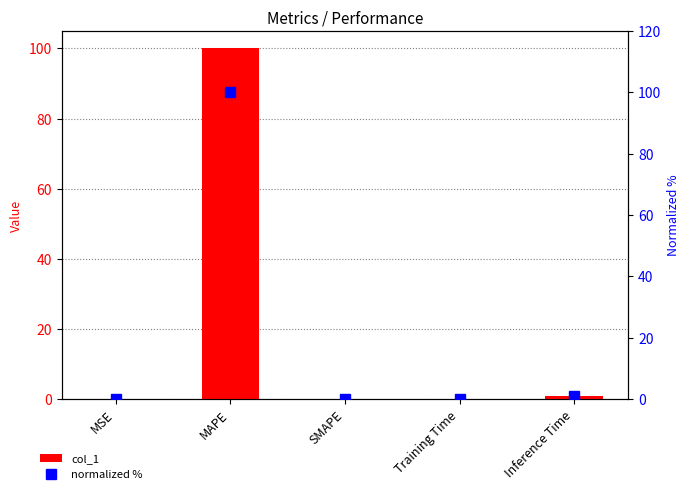

What is the label of the 1st bar from the right?

Inference Time